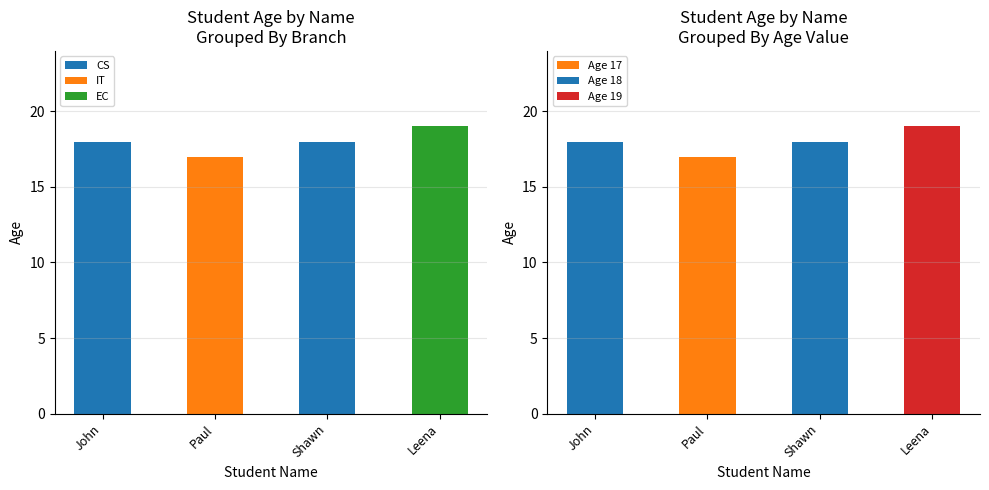

What is the difference between the maximum and minimum values in the EC series?

19